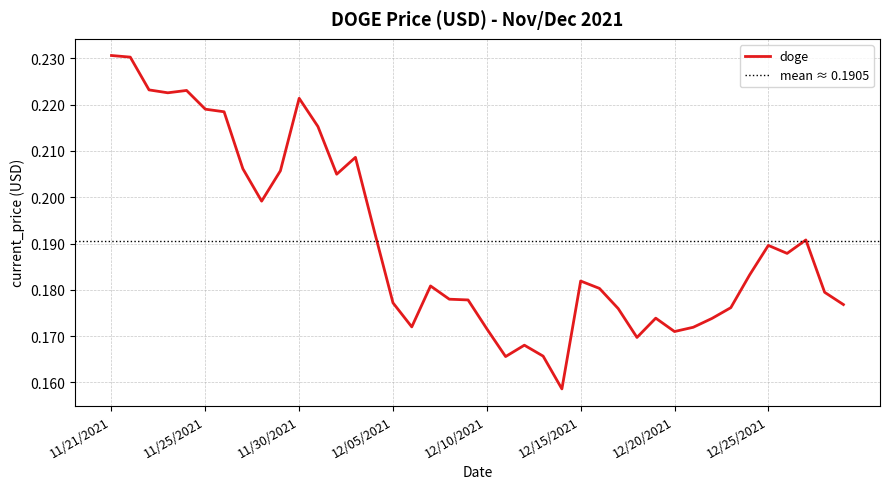

How many points are lower than both their immediate neighbors (excluding endpoints)?

9